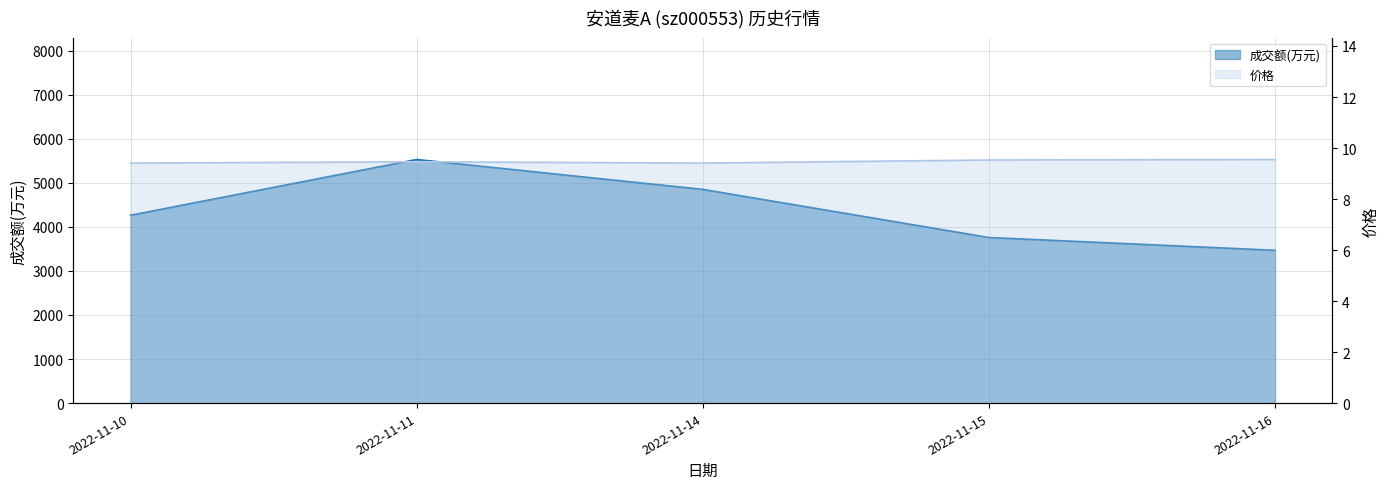

Count the 价格_line values in the range 9 to 10.

5